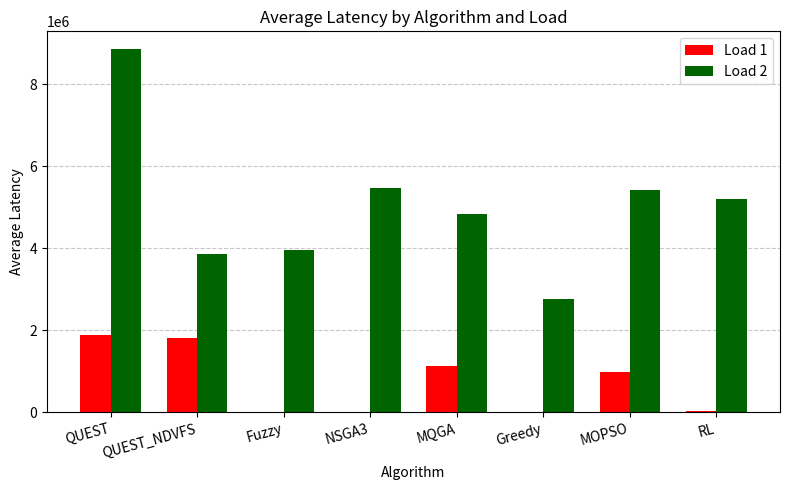

How many groups of bars are there?

8